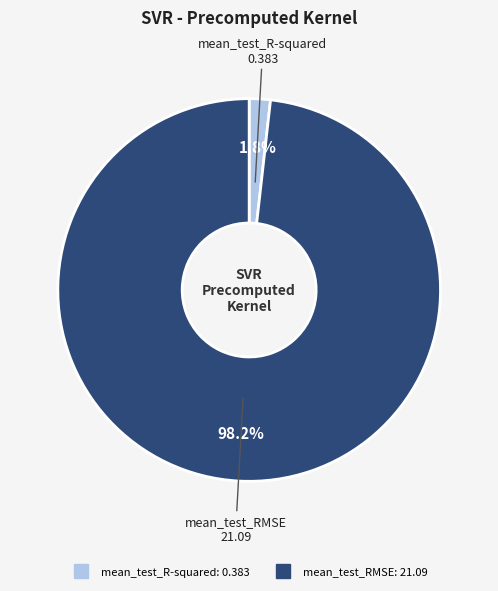

Between mean_test_R-squared and mean_test_RMSE, which is larger?

mean_test_RMSE